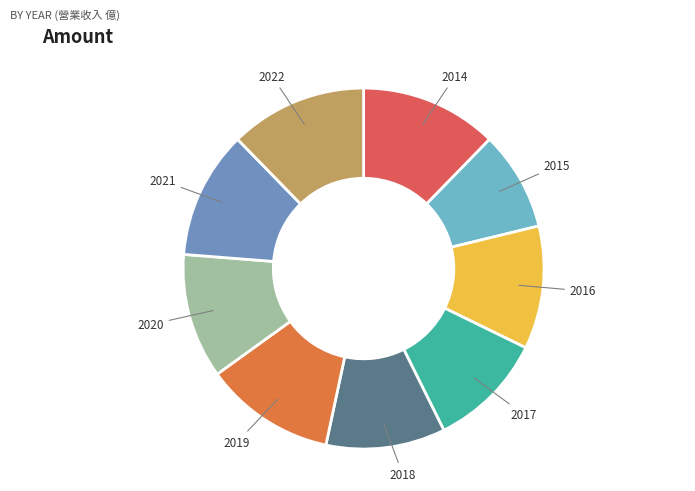

Do 2014 and 2021 together represent more than half of the pie?

No